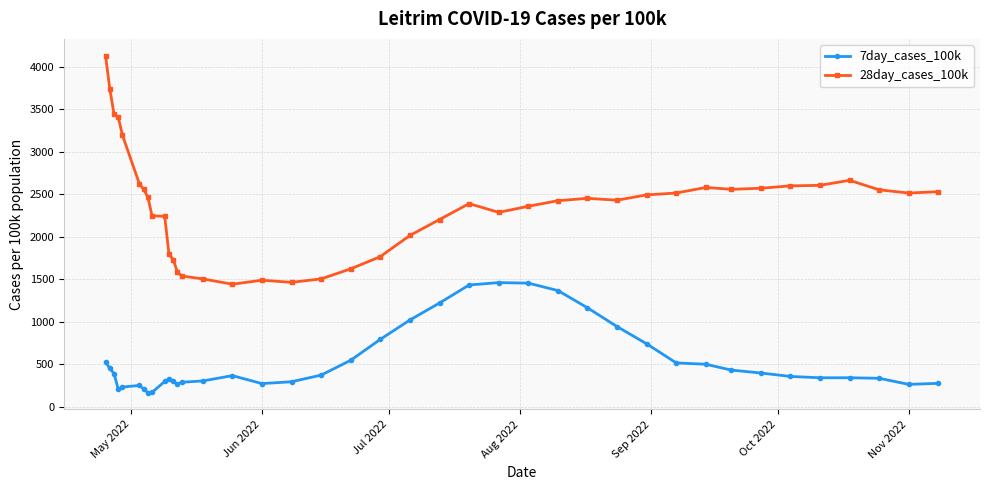

Does the chart display data point markers on the line(s)?

Yes